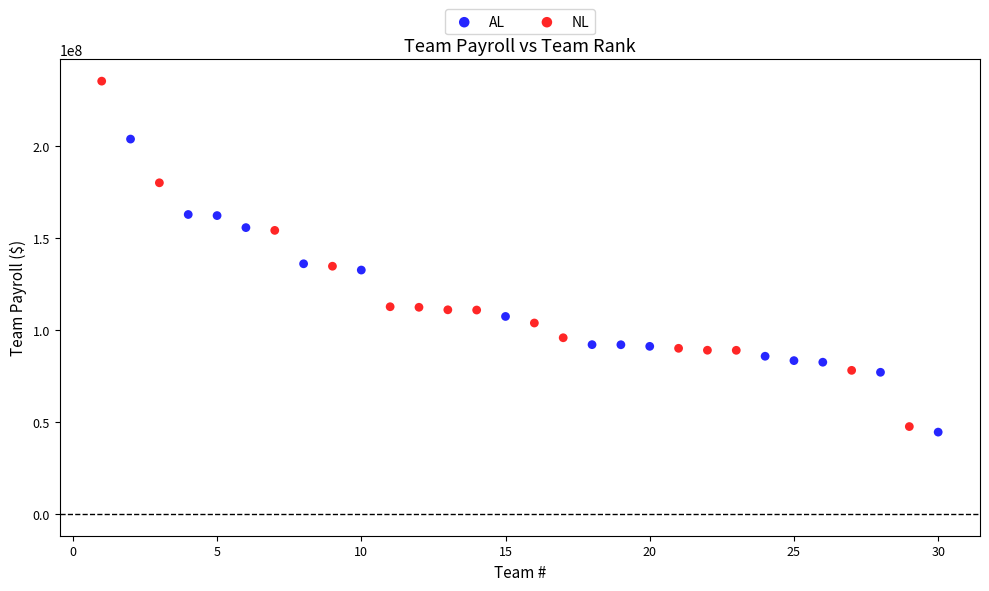

Which series contains the highest Y value?

NL